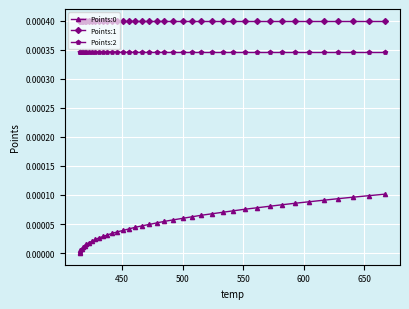

True or false: Points:1 and Points:2 cross at least once.

False